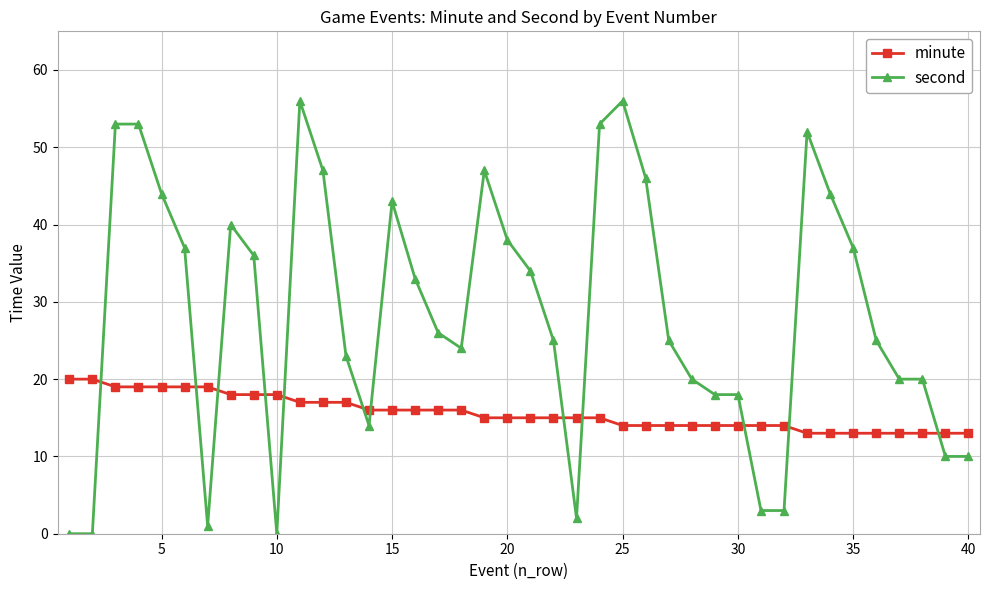

List the series in order of their overall mean, highest first.

second, minute